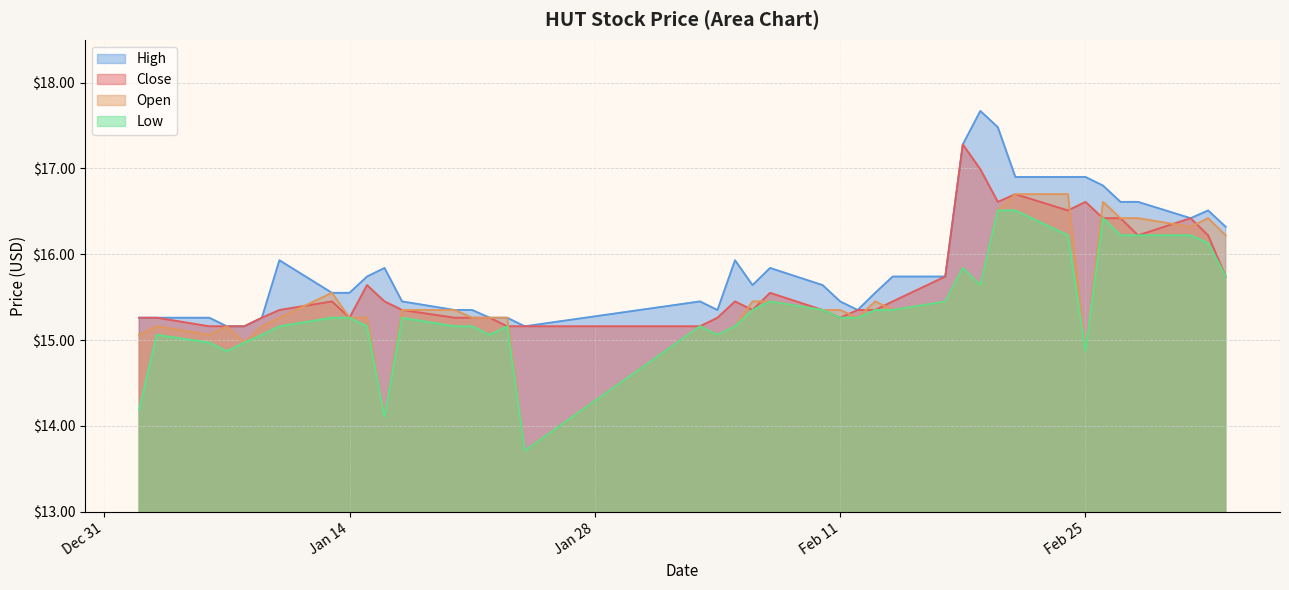

What is the sum of all close values?

627.3